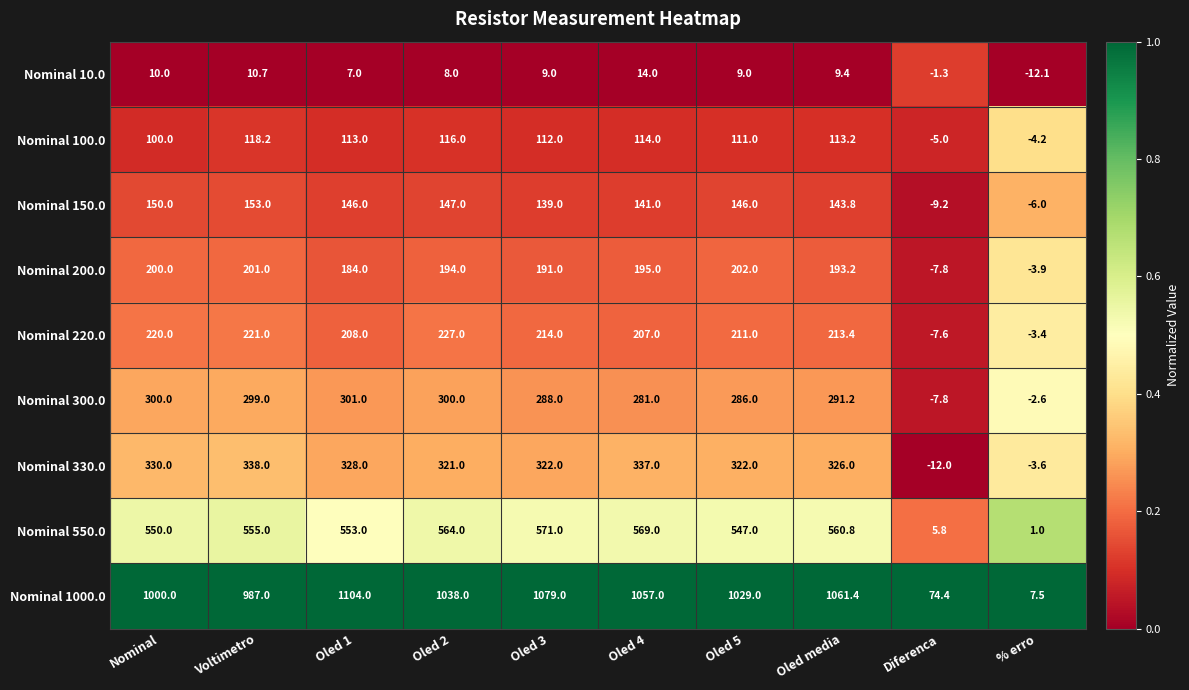

Where is Nominal 220.0 nearest to the value 109?

Oled 4